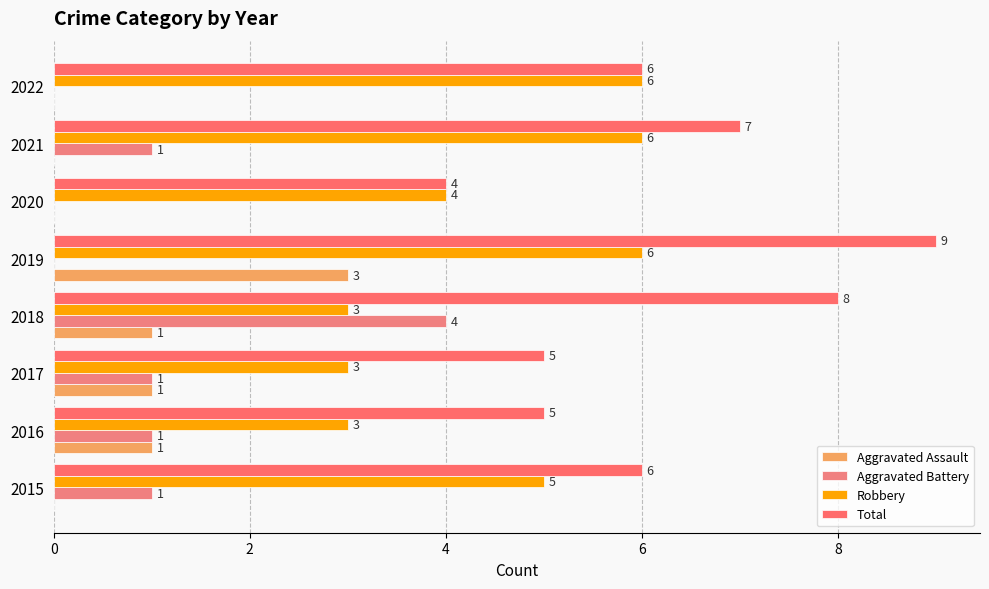

Count the number of categories in the chart.

8